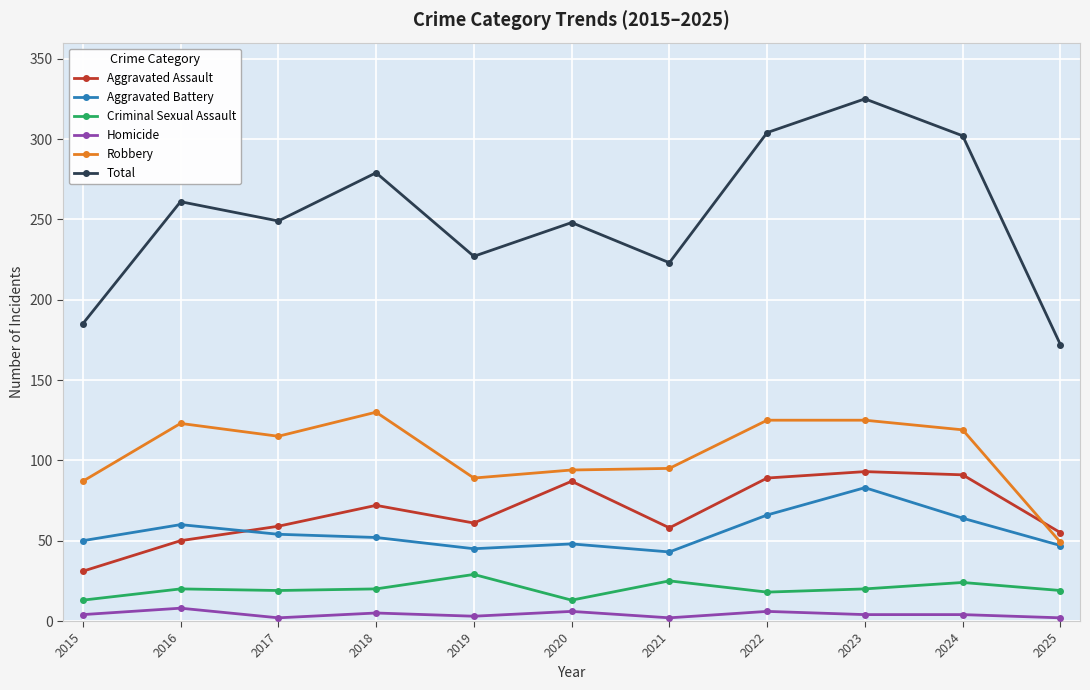

Does the chart display data point markers on the line(s)?

Yes